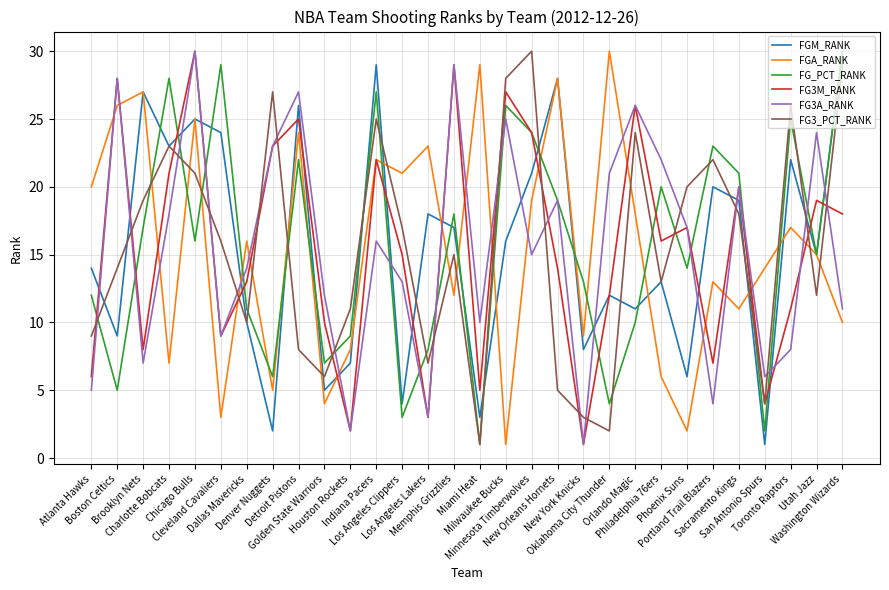

True or false: FG3_PCT_RANK and FG3M_RANK intersect in this chart.

True